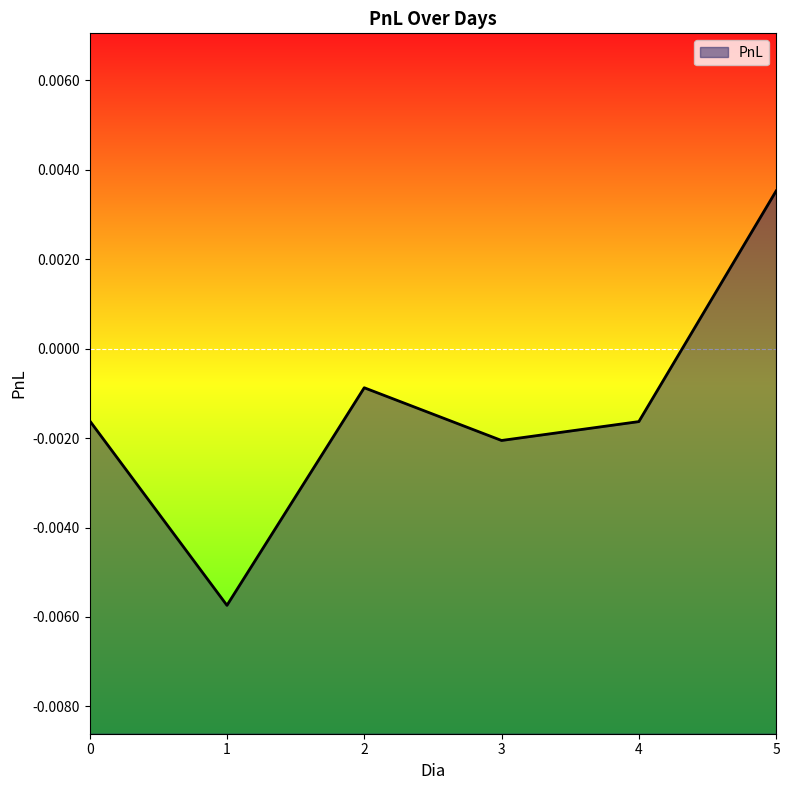

True or false: the data shows 0.0 at 5.

False